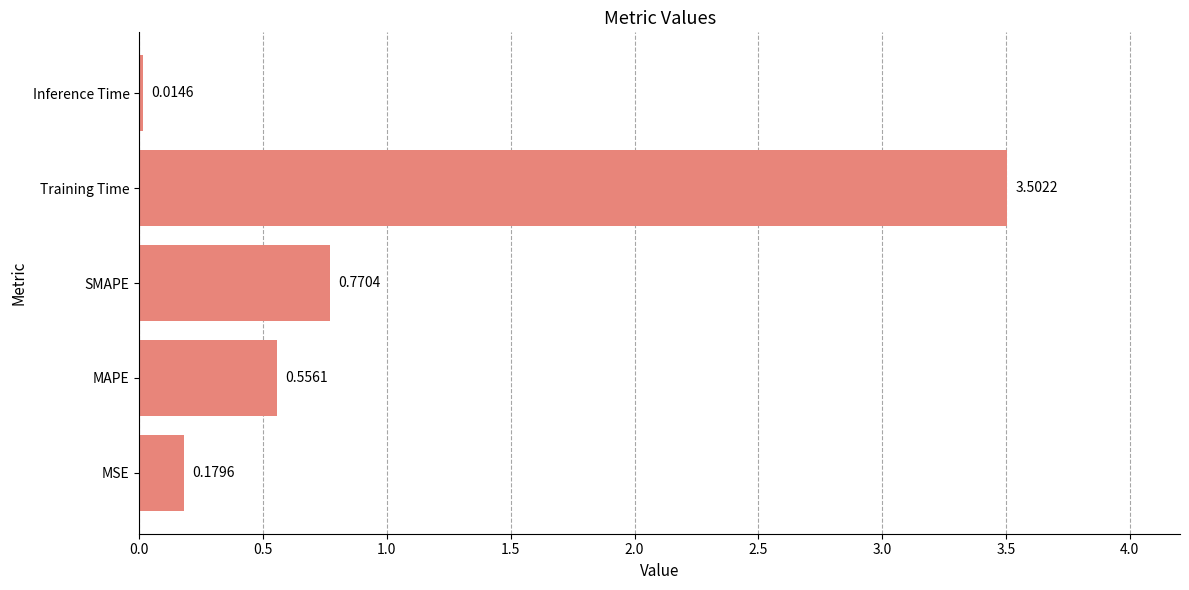

What is the sum of the values at SMAPE and Training Time?

4.3